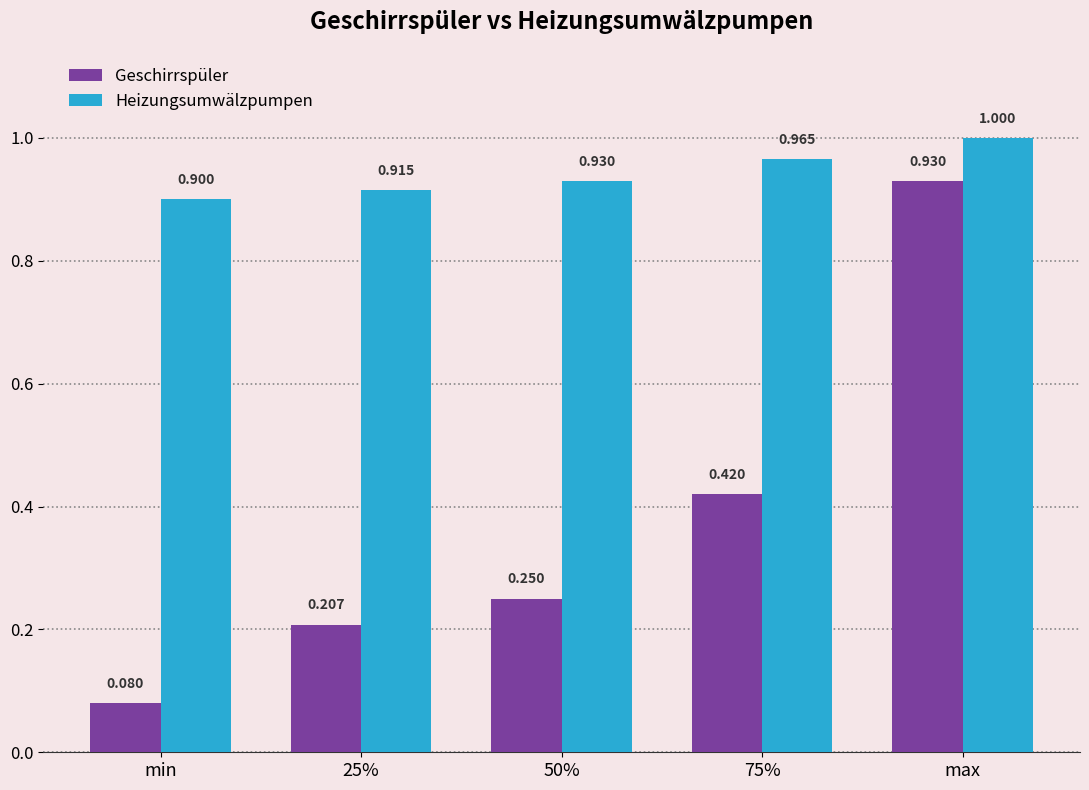

At 75%, list the series in order from largest to smallest.

Heizungsumwälzpumpen, Geschirrspüler